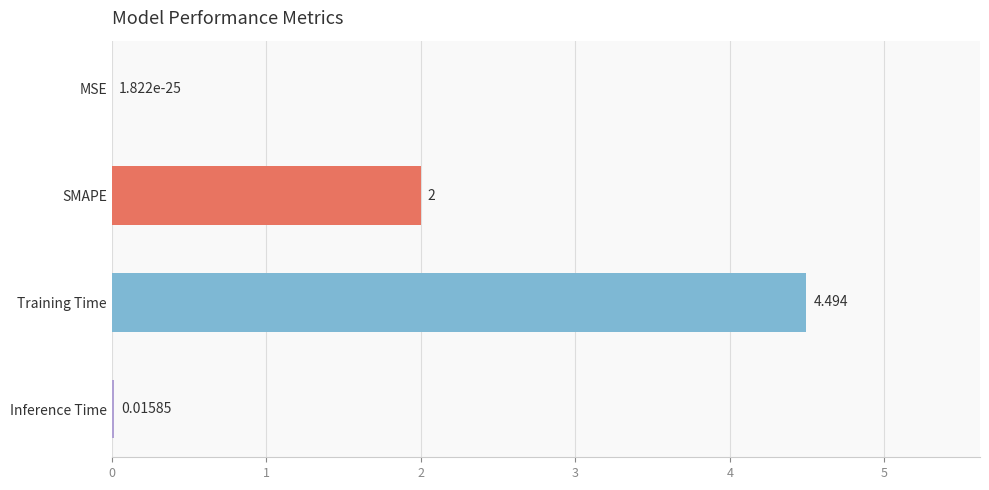

Which label corresponds to the largest value in the chart?

Training Time